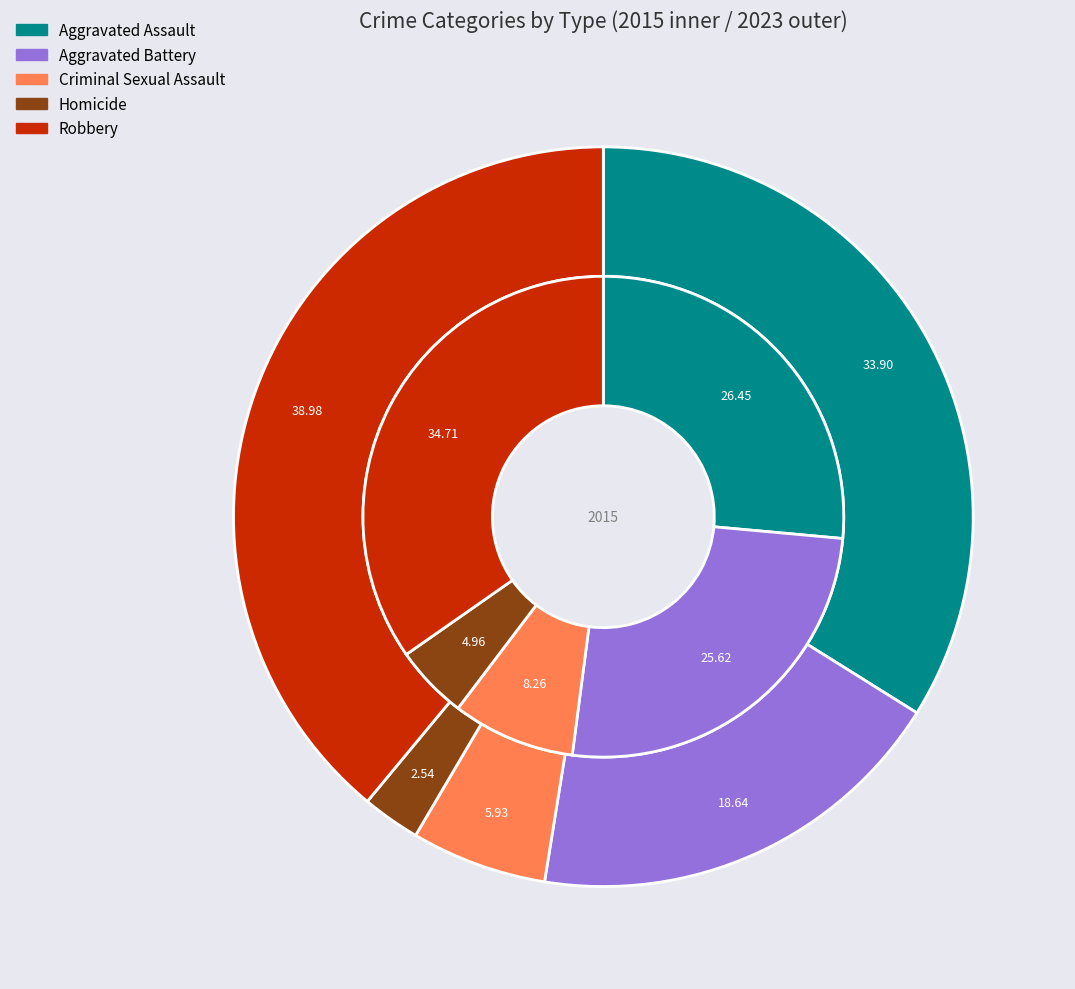

Is 3 the majority of the pie?

No